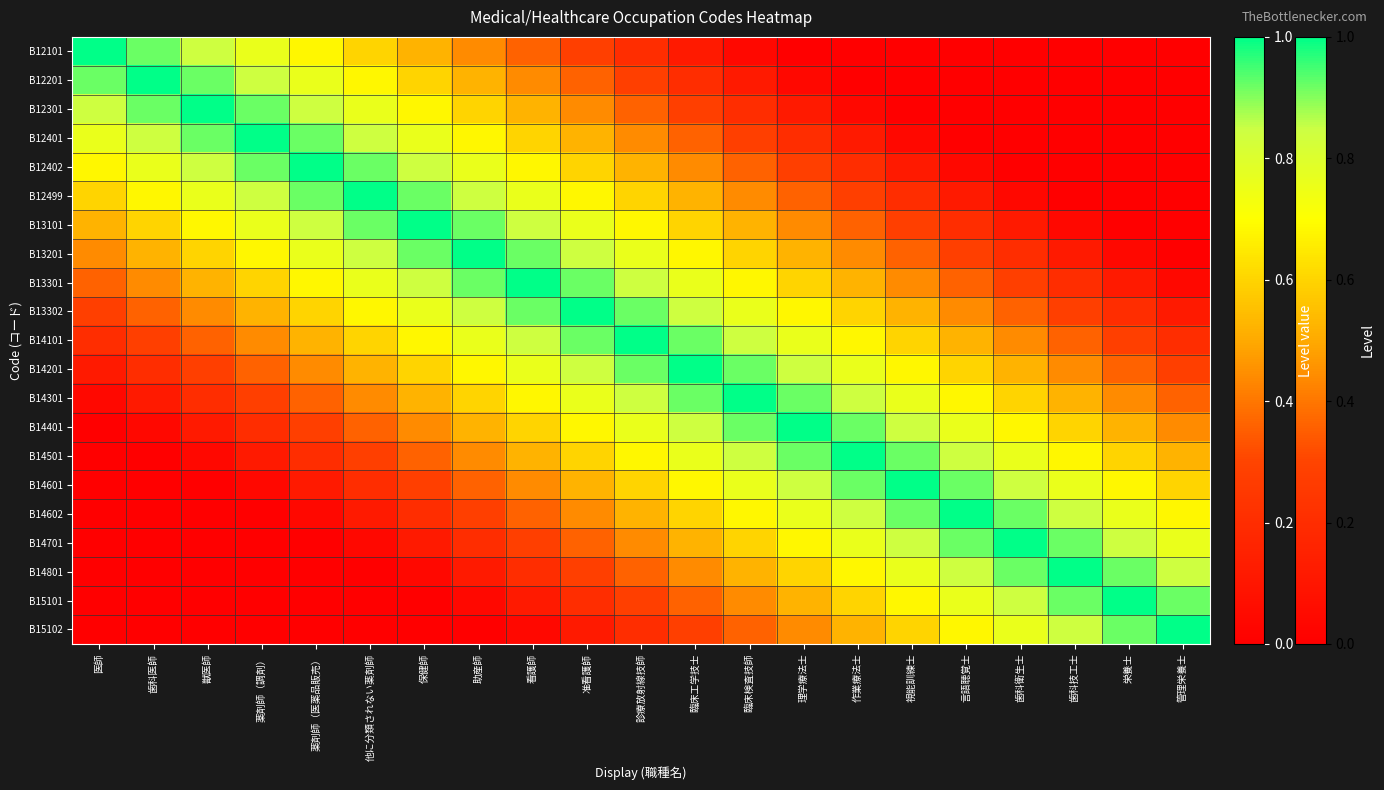

Which series has the largest range (max minus min)?

B12101